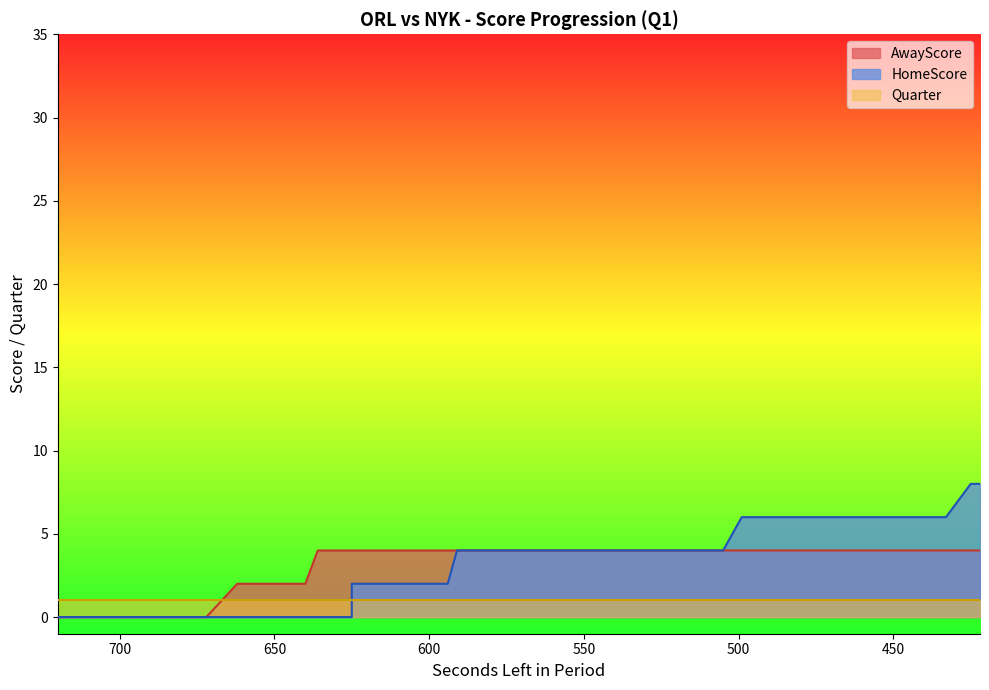

True or false: AwayScore has a value of 1 at 625.

False